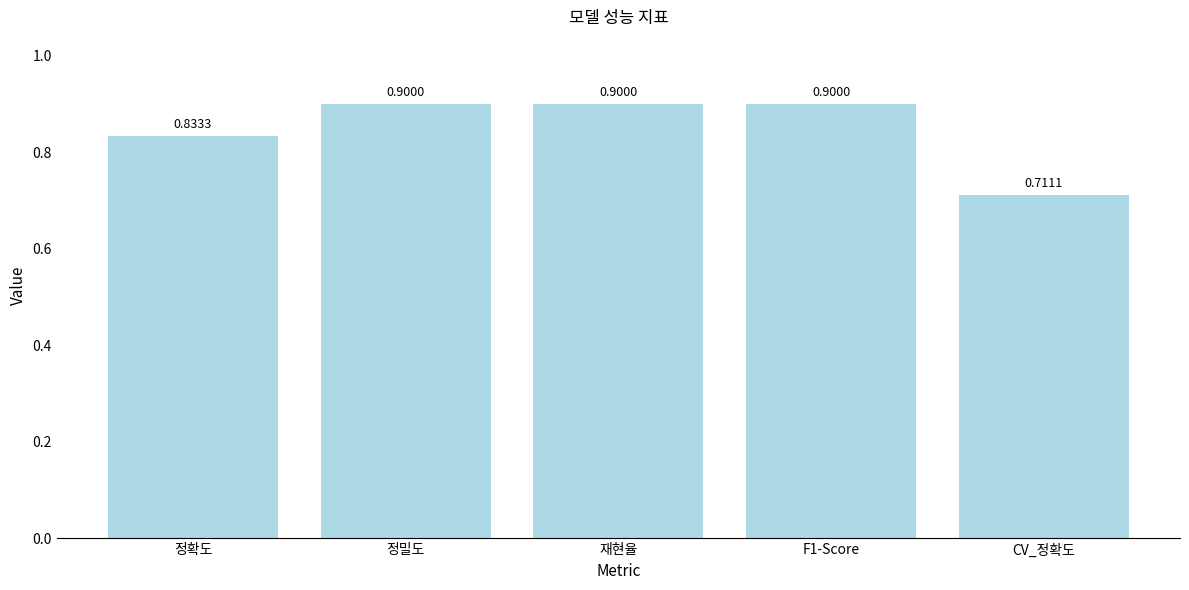

What is the change in value from 정확도 to 정밀도?

+0.1